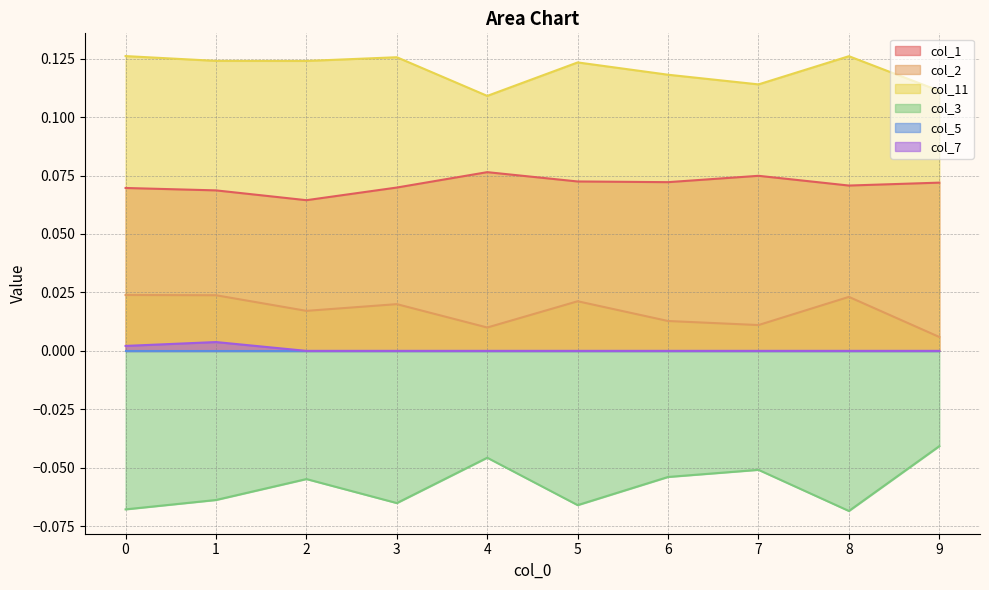

How many lines are shown in the chart?

6